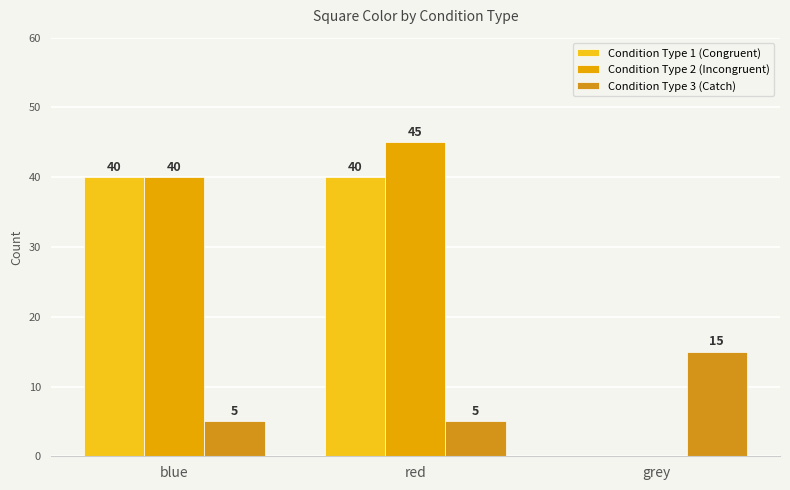

Which category has the lowest value across all series?

grey